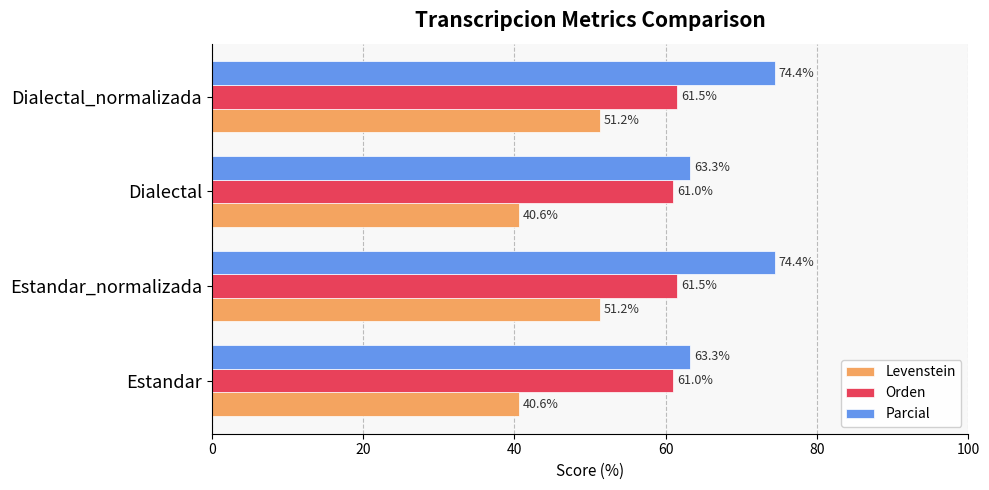

What is the difference between the Orden values at Estandar_normalizada and Estandar?

0.5